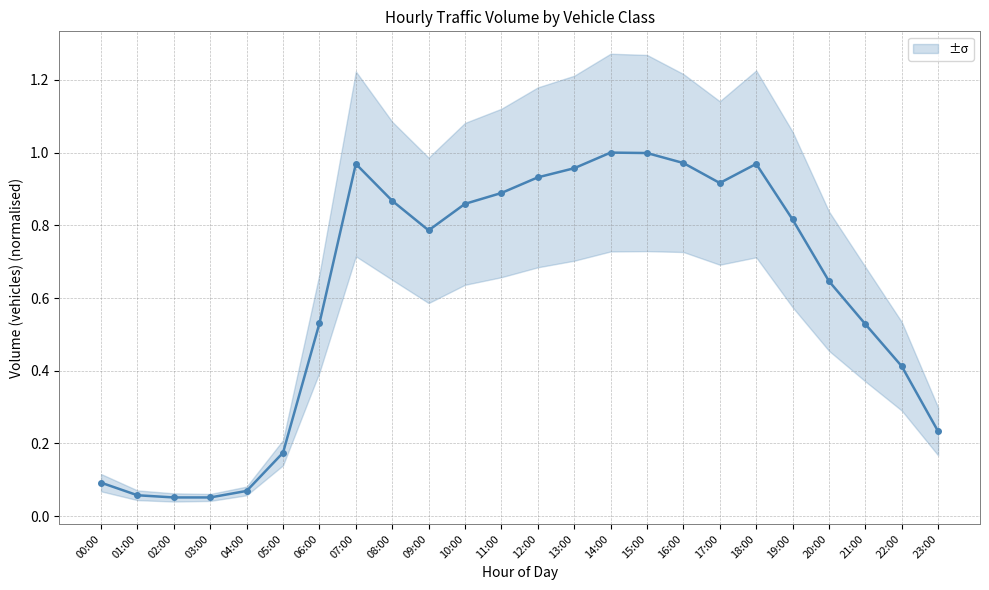

Between 17:00 and 18:00, which is larger?

18:00